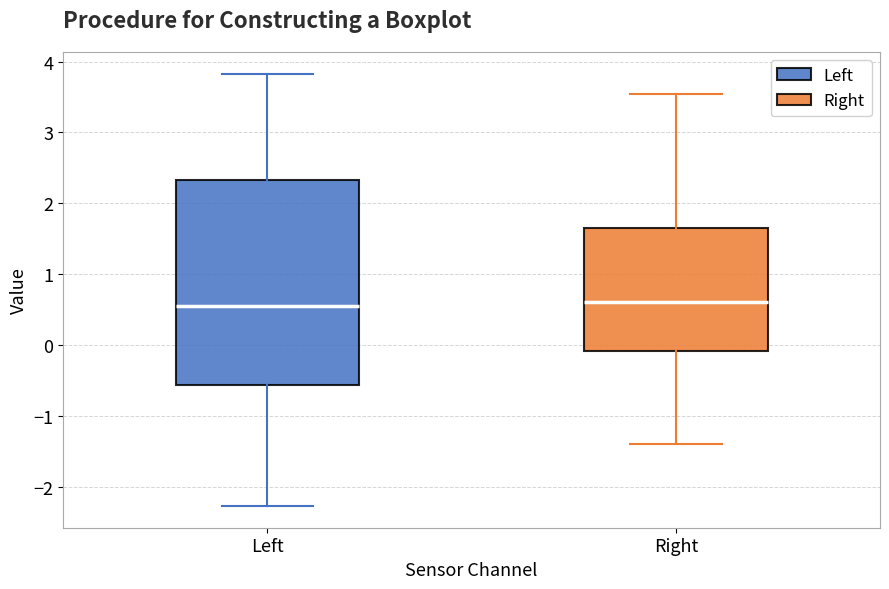

Which box is the tallest, from its lower edge to its upper edge?

Left